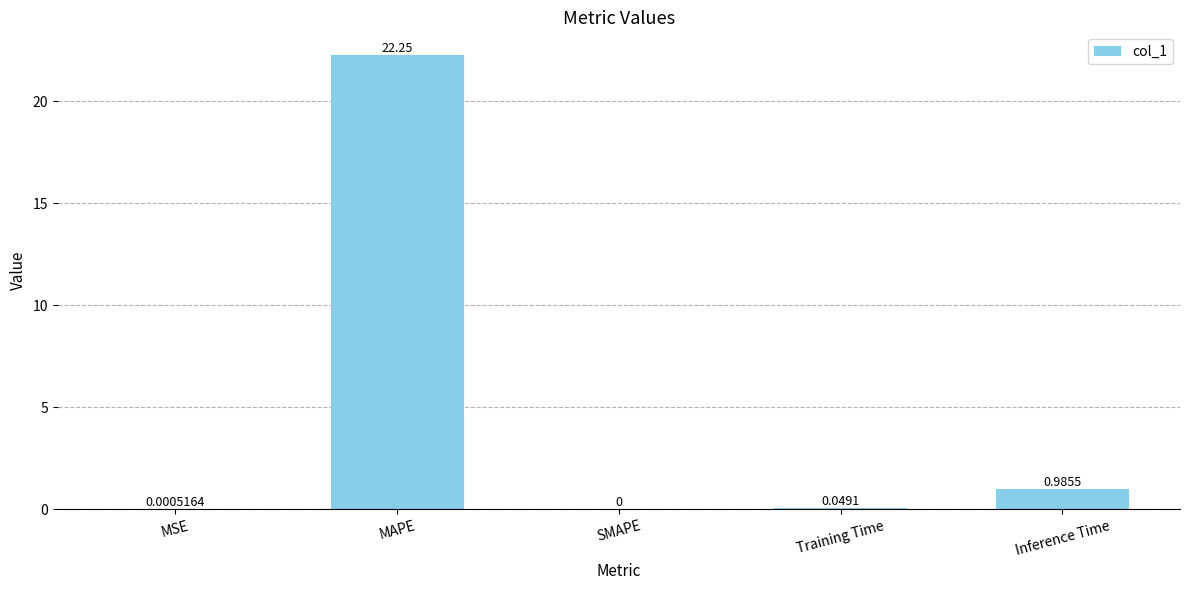

At which label is the value closest to 11?

Inference Time